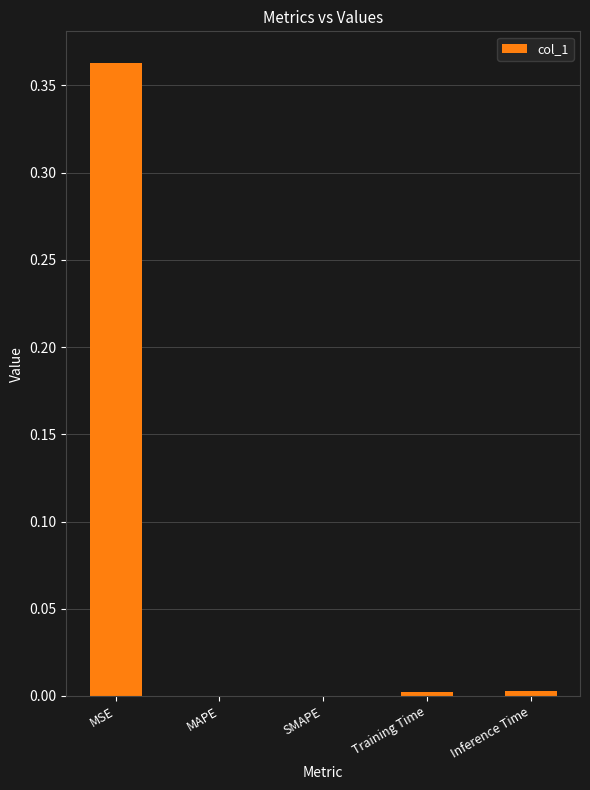

The value at MAPE is 0.0. True or false?

True